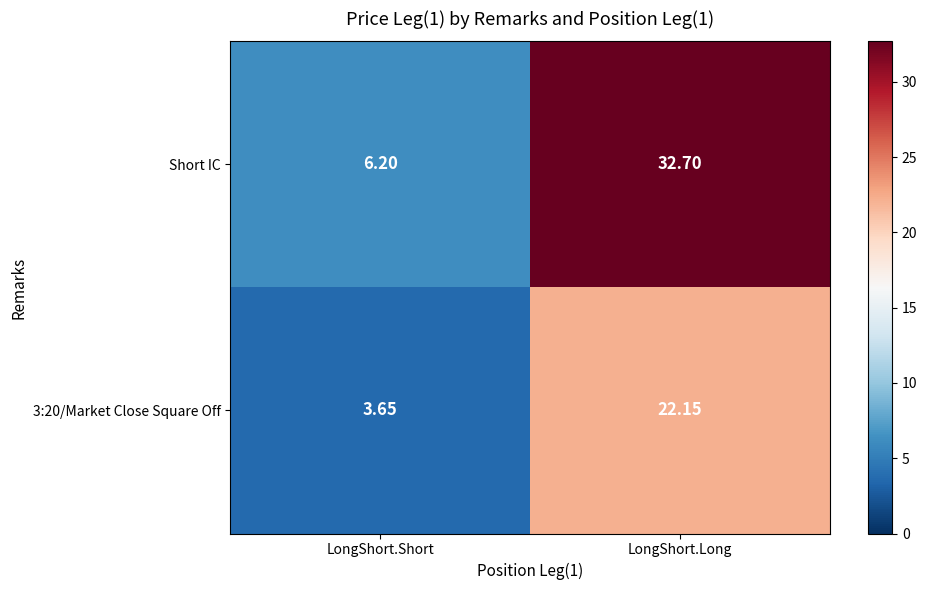

At how many categories does at least one series exceed 30?

1